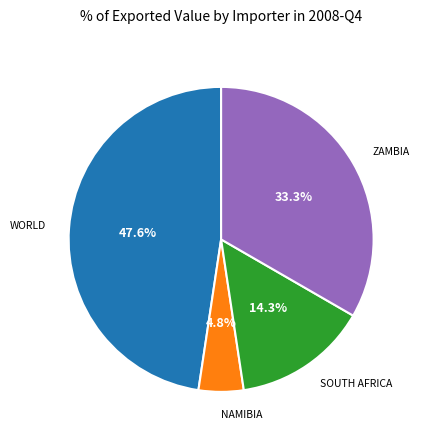

Is there any slice that represents more than half of the pie?

No